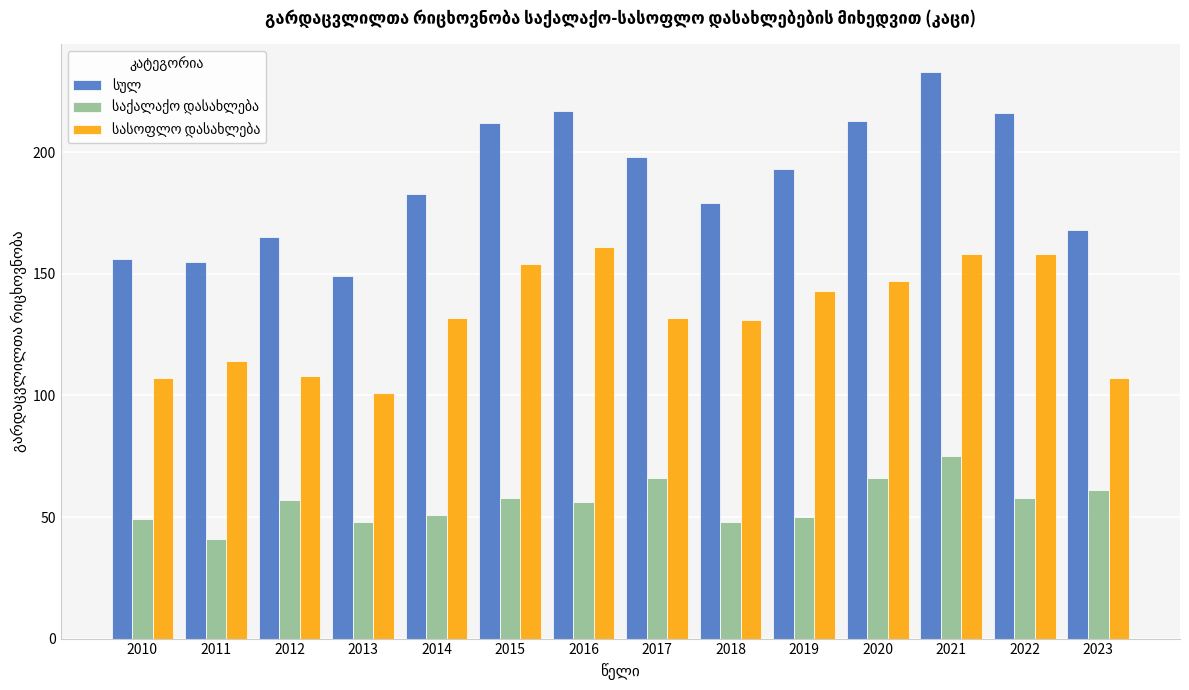

At which category is the sum across all series the highest?

2021